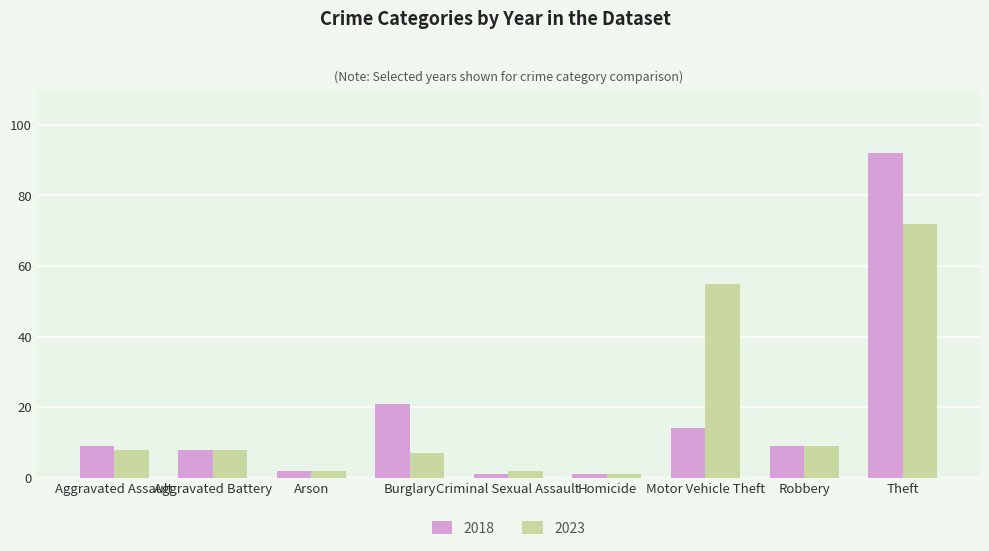

How many bars are there in each group?

2